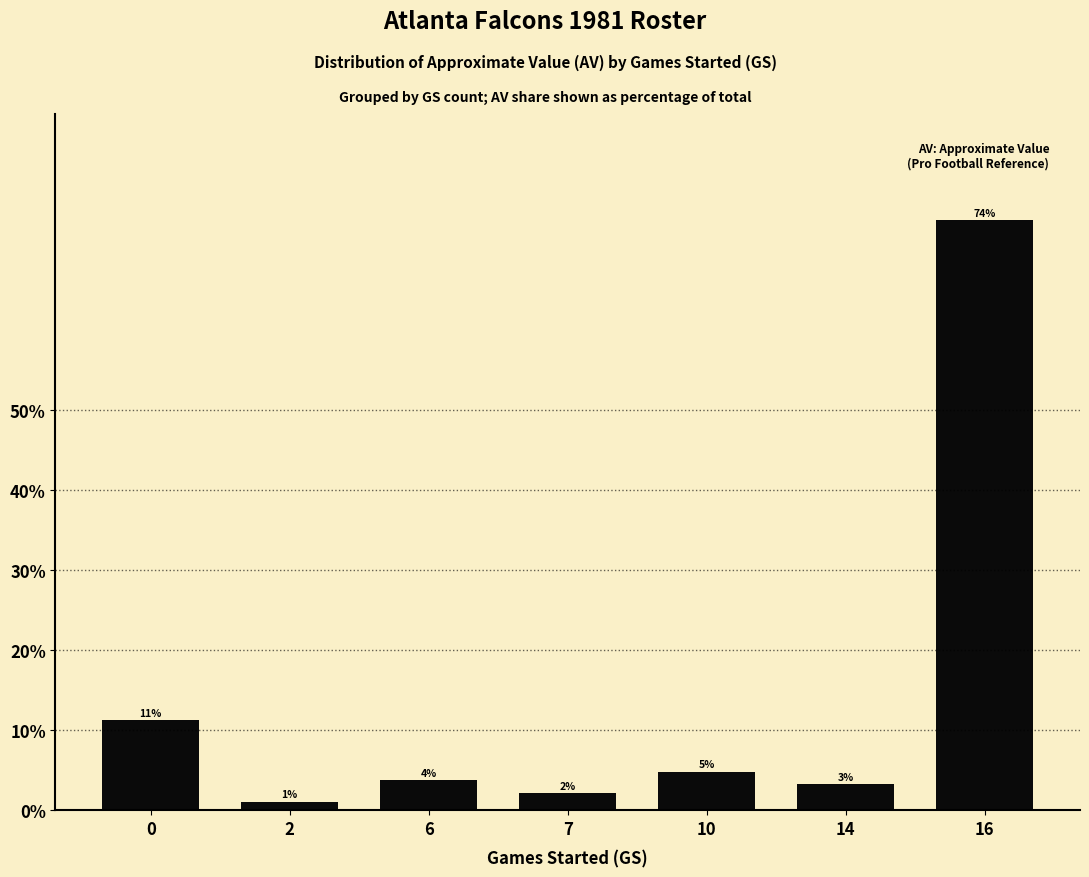

Does the chart contain any negative values?

No